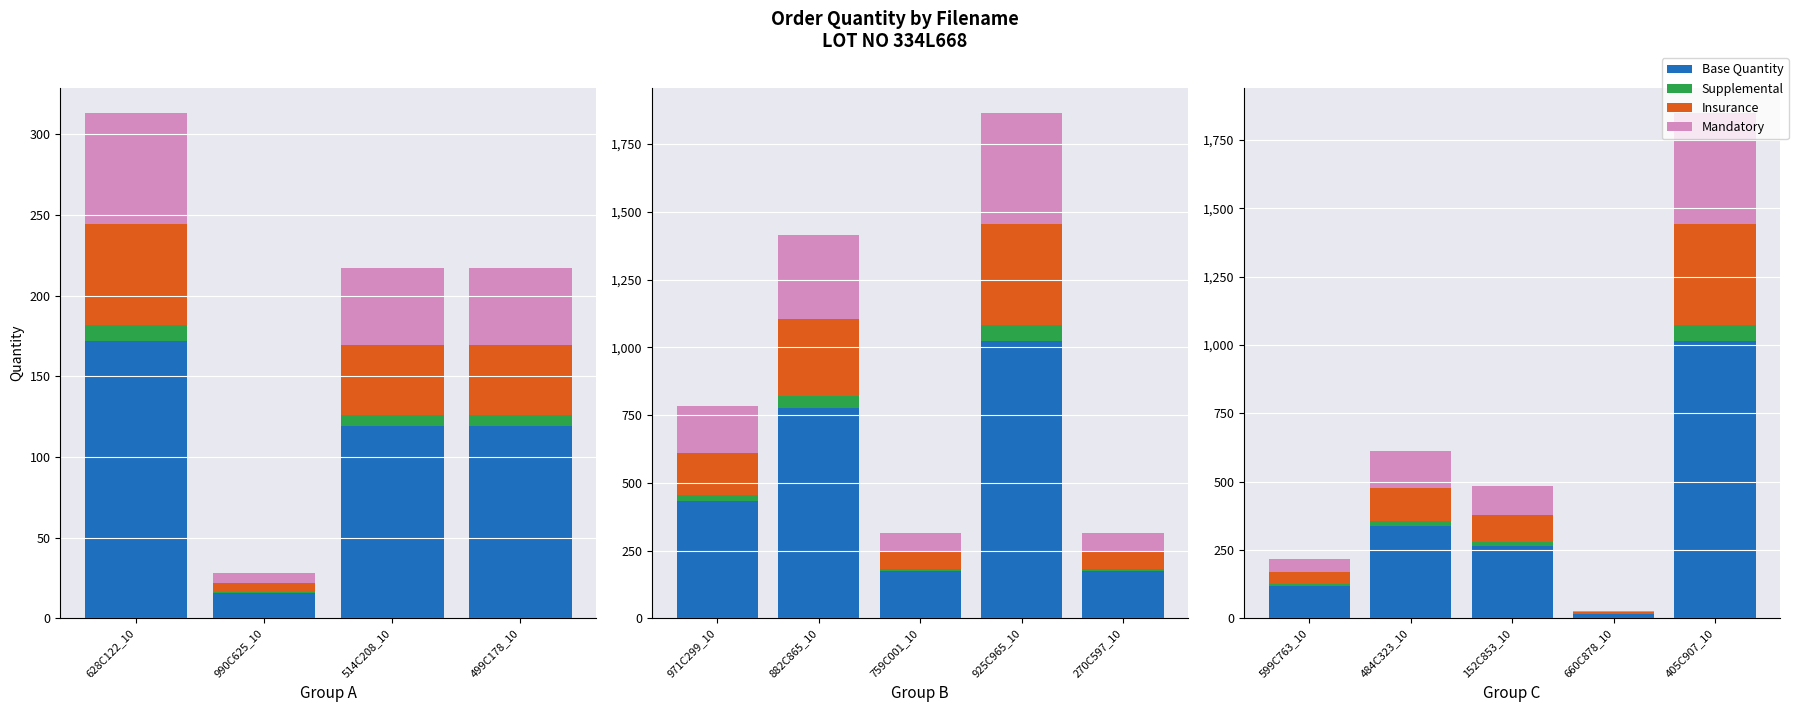

What position from the left is 660C878_10?

4